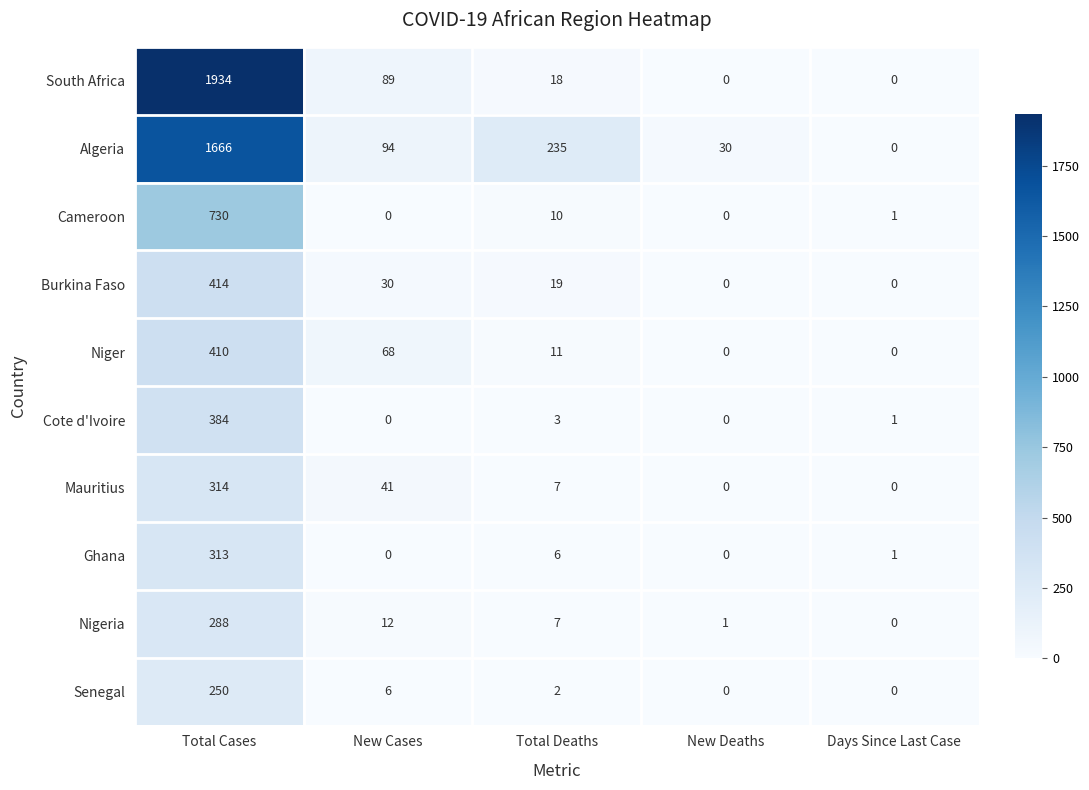

True or false: Cote d'Ivoire has a value of 0 at New Cases.

True